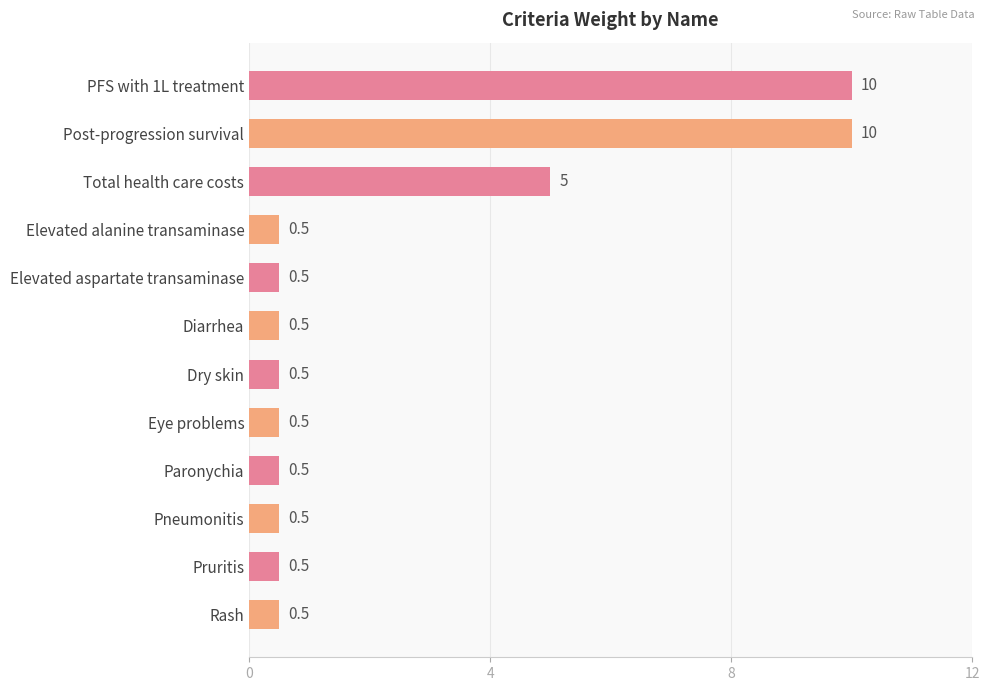

Reading bottom to top, list all the values displayed in this chart.

Rash=0.5	Pruritis=0.5	Pneumonitis=0.5	Paronychia=0.5	Eye problems=0.5	Dry skin=0.5	Diarrhea=0.5	Elevated aspartate transaminase=0.5	Elevated alanine transaminase=0.5	Total health care costs=5.0	Post-progression survival=10.0	PFS with 1L treatment=10.0